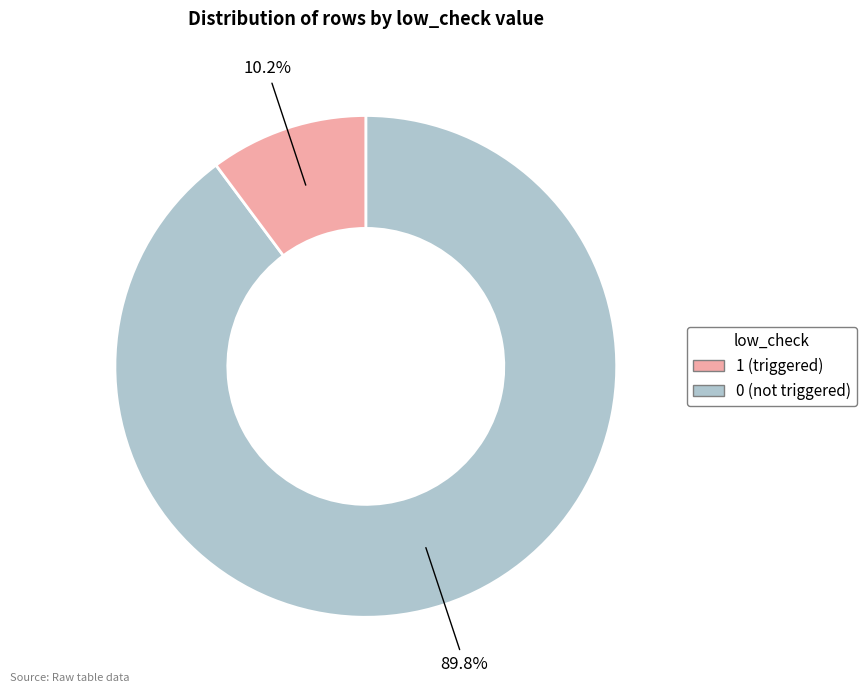

Does any single category account for the majority?

Yes